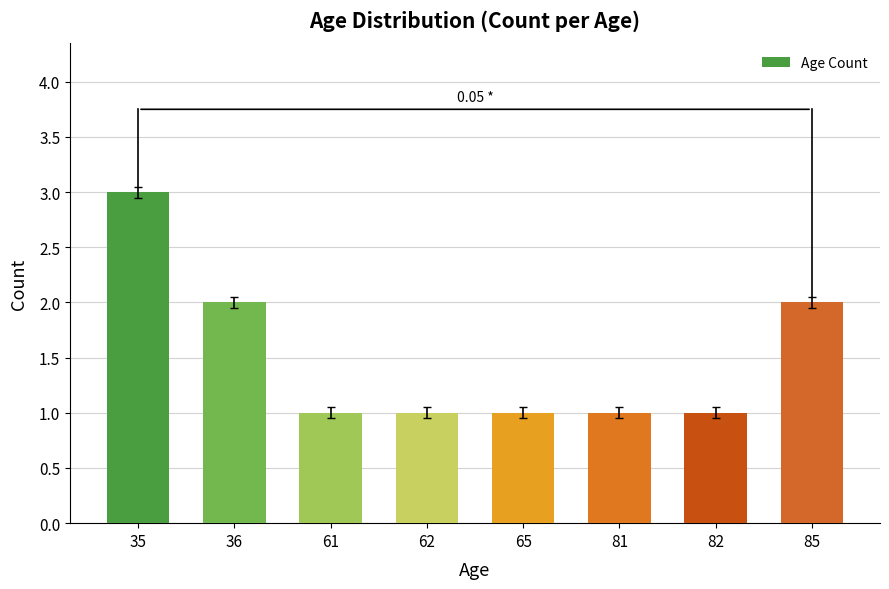

Are the bars horizontal?

No